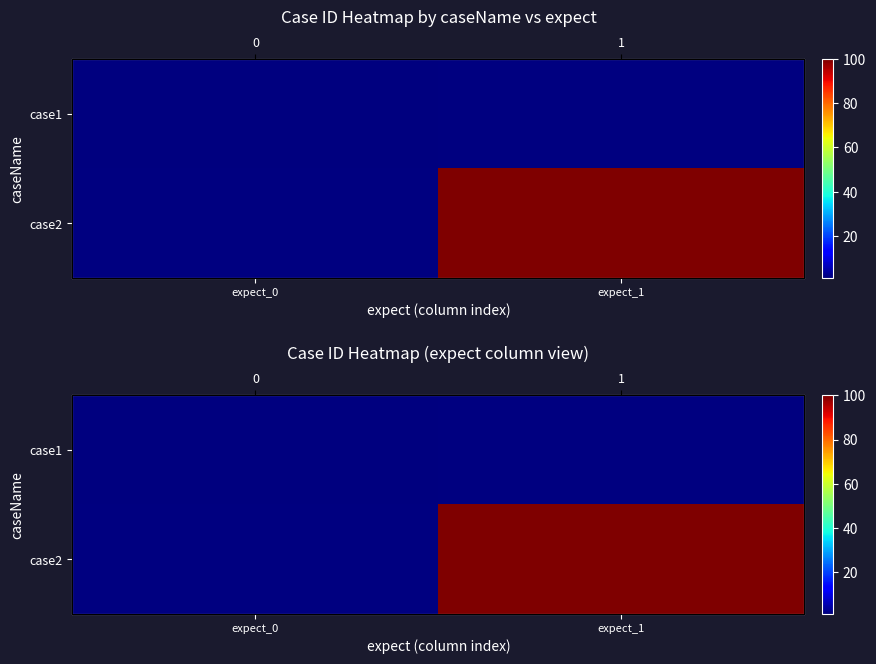

List the series in order of their peak value, lowest first.

case1, case2